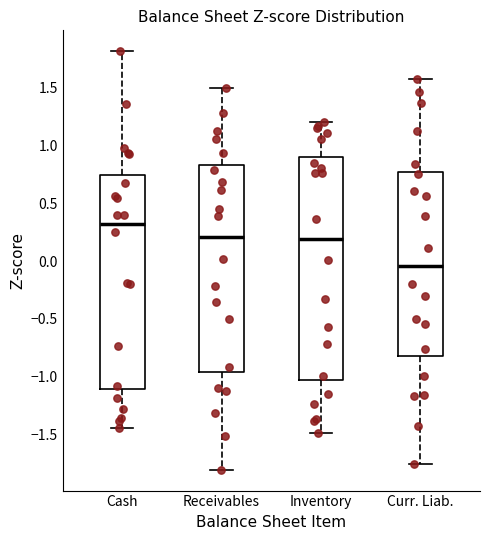

Reading left to right, transcribe this box plot: for each box, give where its median line is, the range the box spans, and where its two whiskers end, as read against the y-axis. The values are not printed on the chart, so give them approximately, as read against the axis.

Cash: median 0.30, box -1.10 to 0.75, whiskers -1.45 to 1.80
Receivables: median 0.20, box -0.95 to 0.85, whiskers -1.80 to 1.50
Inventory: median 0.20, box -1.05 to 0.90, whiskers -1.50 to 1.20
Curr. Liab.: median -0.05, box -0.80 to 0.80, whiskers -1.75 to 1.60